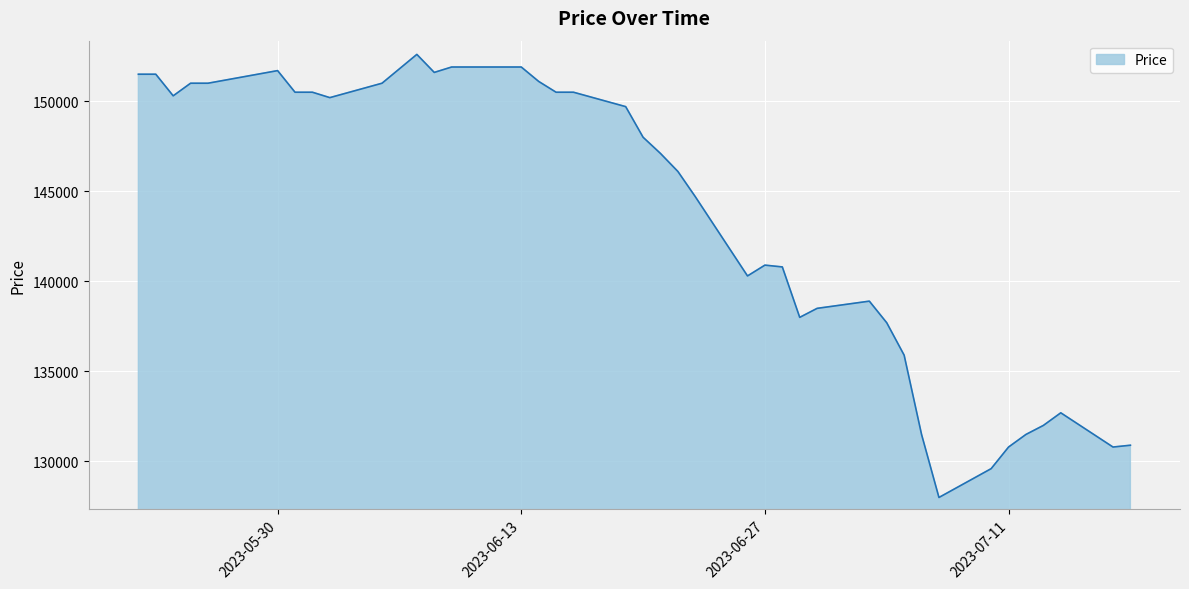

Does the chart have visible grid lines?

Yes